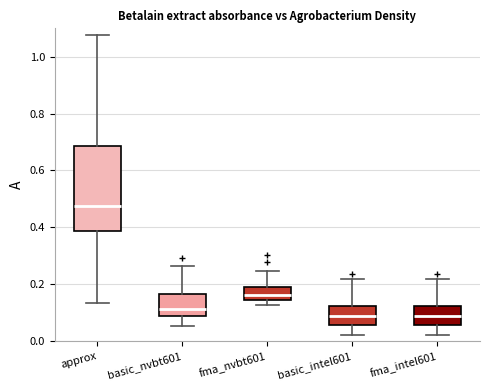

Where does the lower whisker of the box for approx end on the y-axis? The values are not printed on the chart, so give them approximately, as read against the axis.

0.14